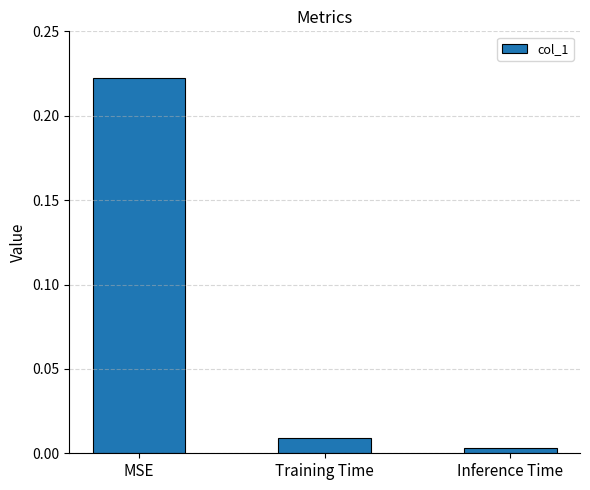

Is it true that the value at MSE is 0.1?

False